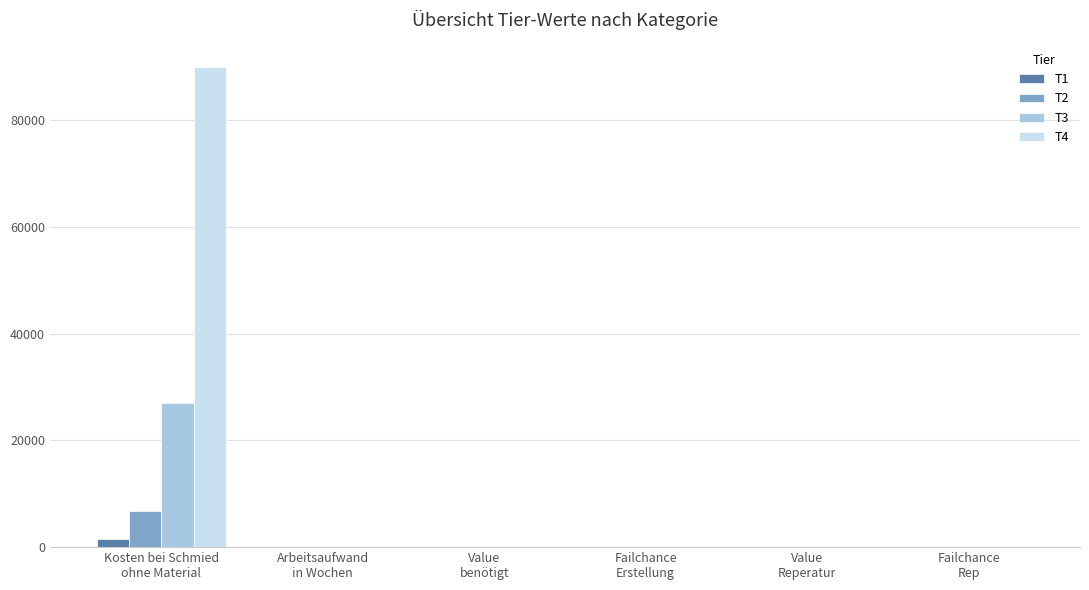

What is the maximum value for T3?

27000.0